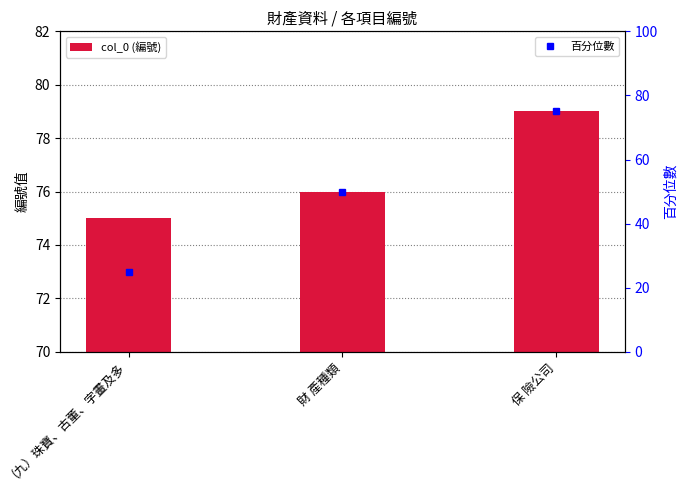

Between 保 險公司 and 財 產種類, which is larger?

保 險公司